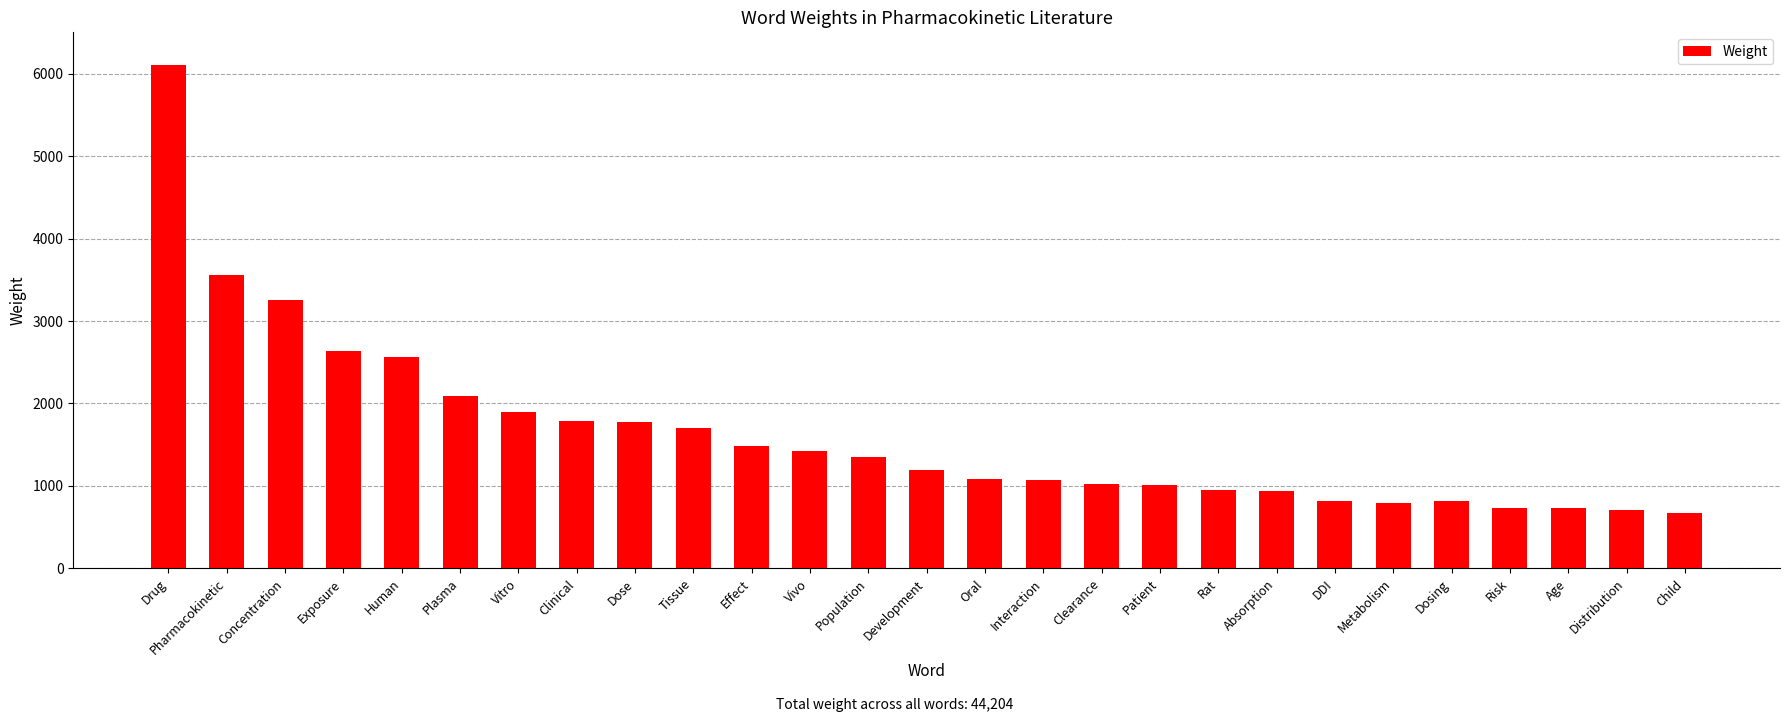

What is the minimum value shown in the chart?

675